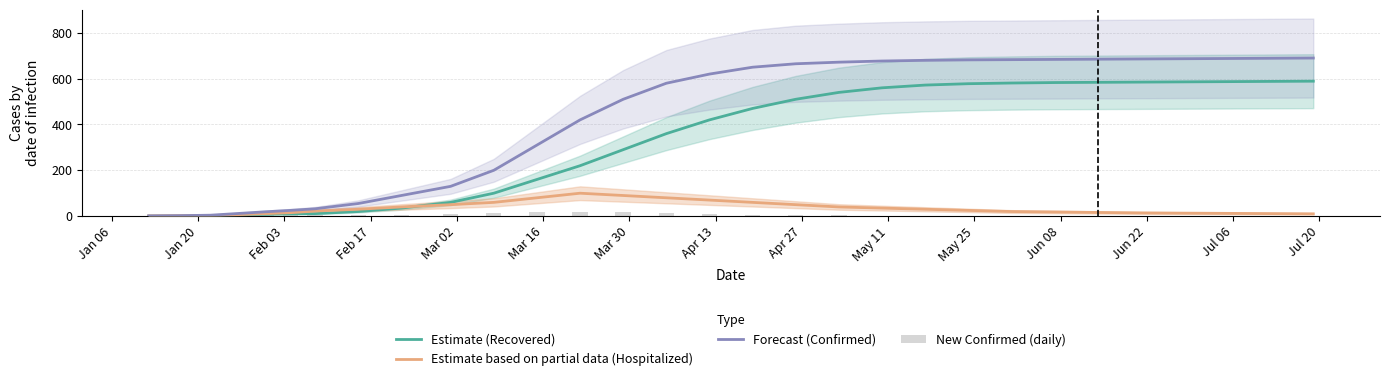

Which series changed the most between Mar 02 and Apr 27?

Forecast (Confirmed)